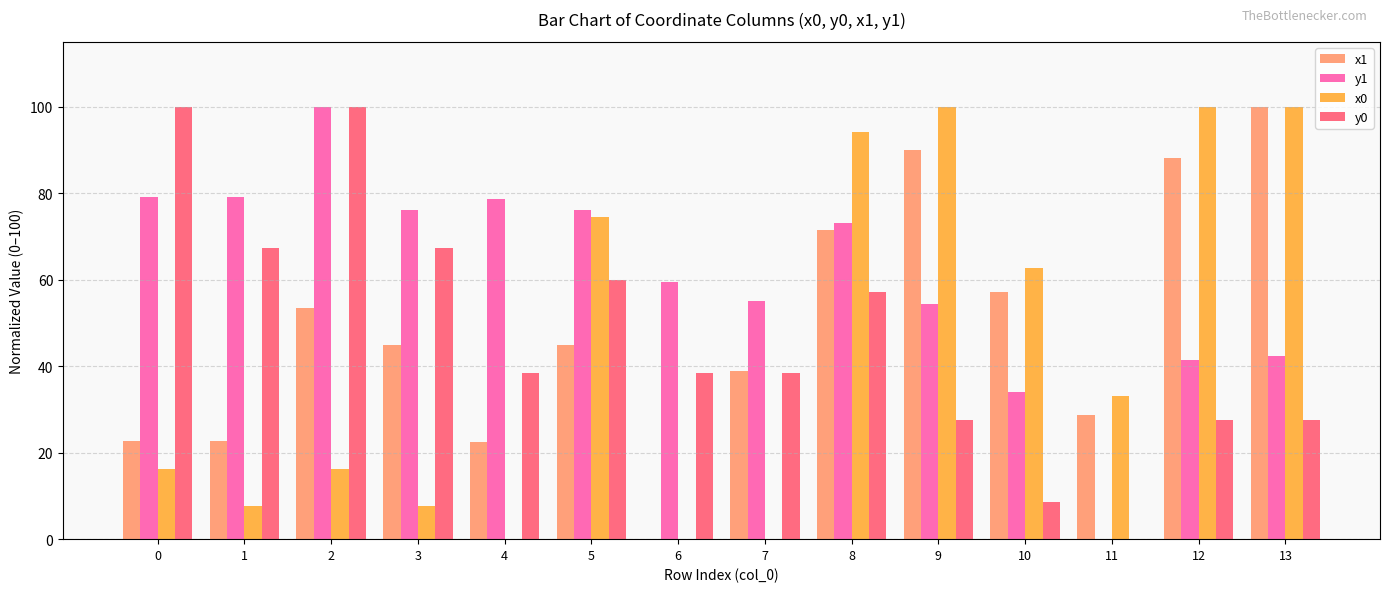

How many values in the x0 series exceed 33?

7